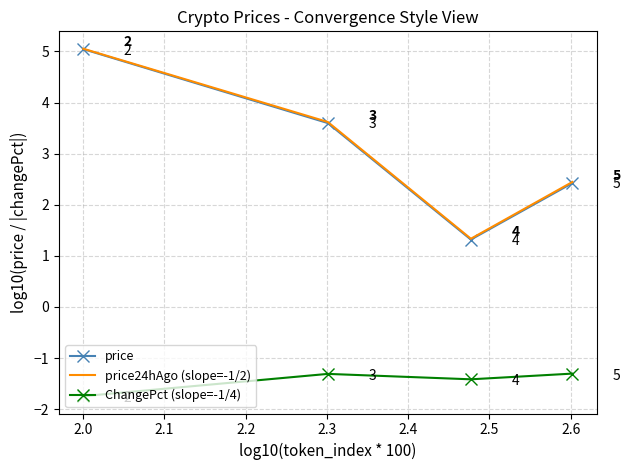

How many interior local valleys does the price24hAgo (slope=-1/2) series have?

1